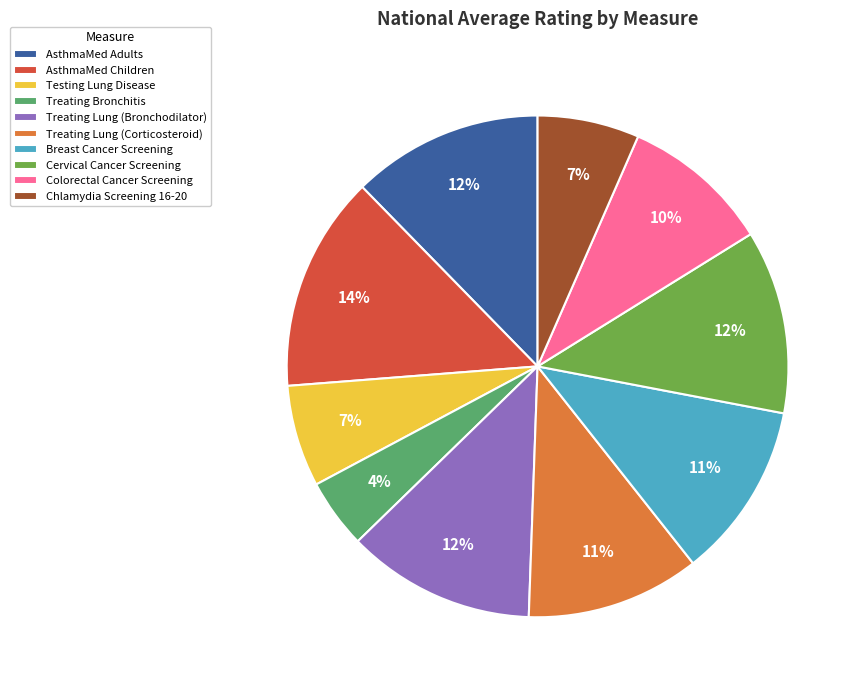

To the nearest percent, what is the difference between the Treating Lung (Bronchodilator) and AsthmaMed Children slice percentages?

2%